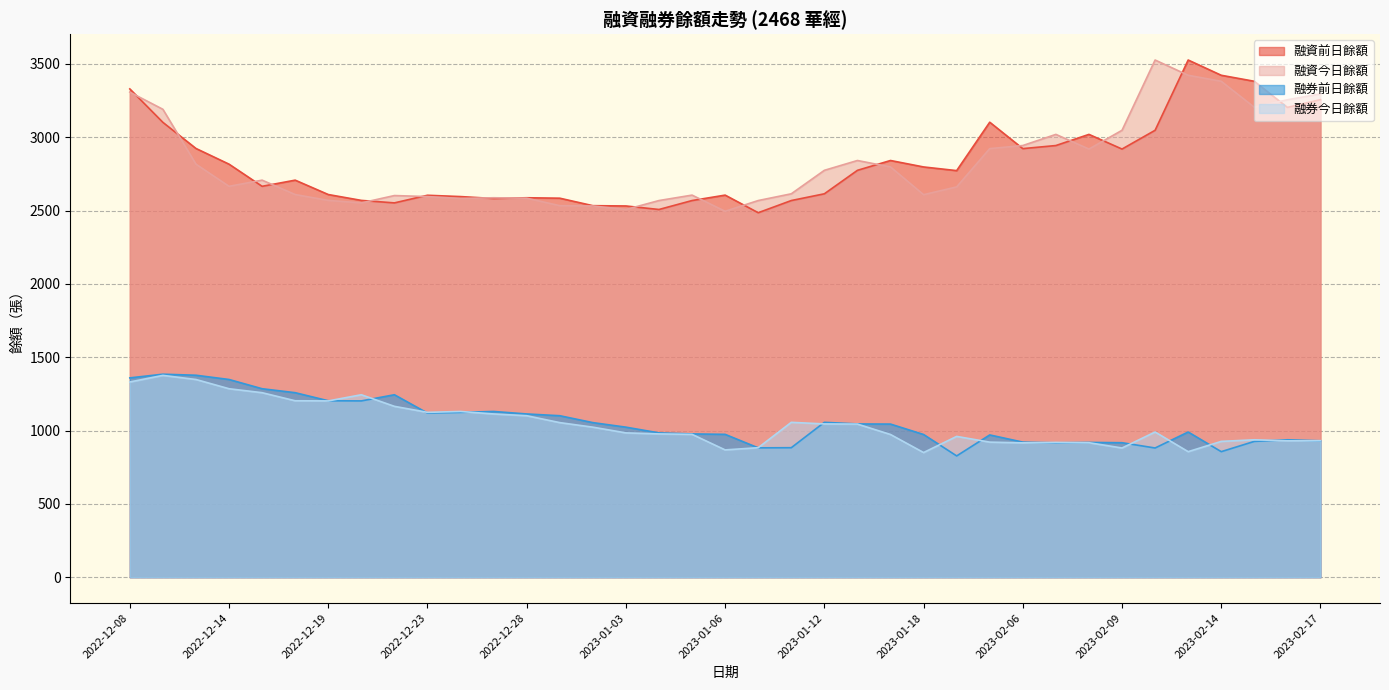

What is the label of the 12th point from the right?

2023-02-01